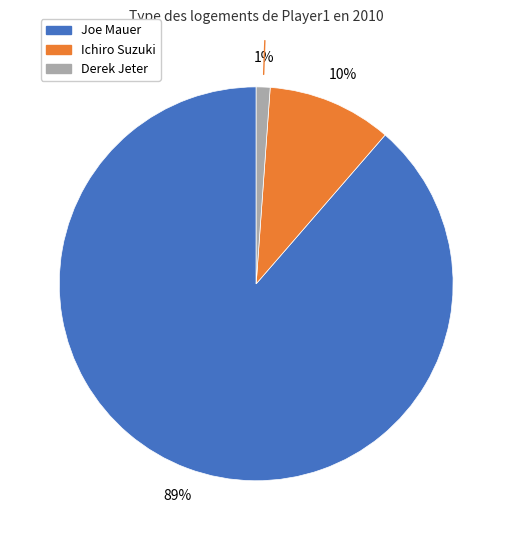

To the nearest percent, what is the average slice percentage?

33%